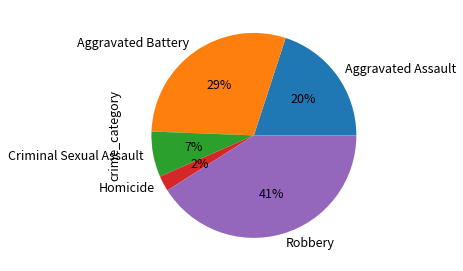

Does Robbery represent more than half of the total?

No